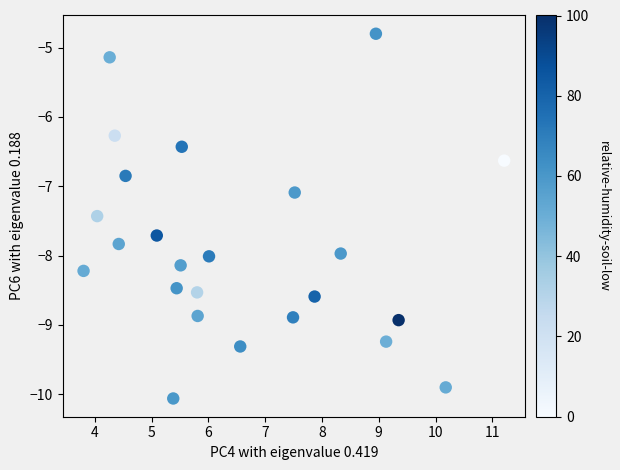

What Y value in the scatter plot is closest to -7?

-7.1